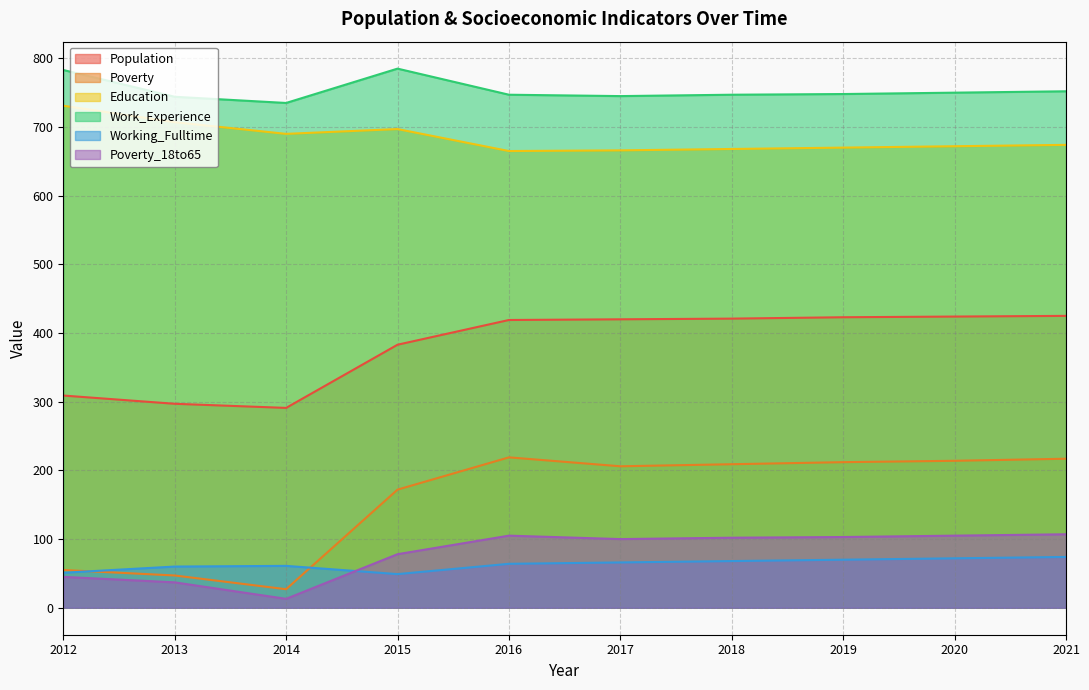

What is the maximum value for Population?

425